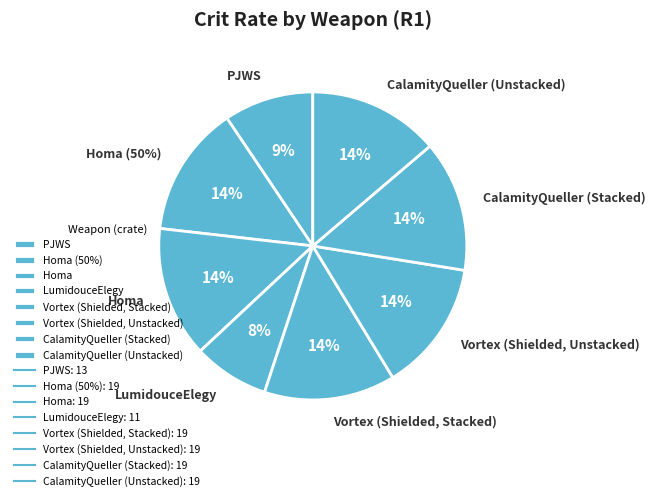

To the nearest percent, what portion does CalamityQueller (Unstacked) represent?

14%